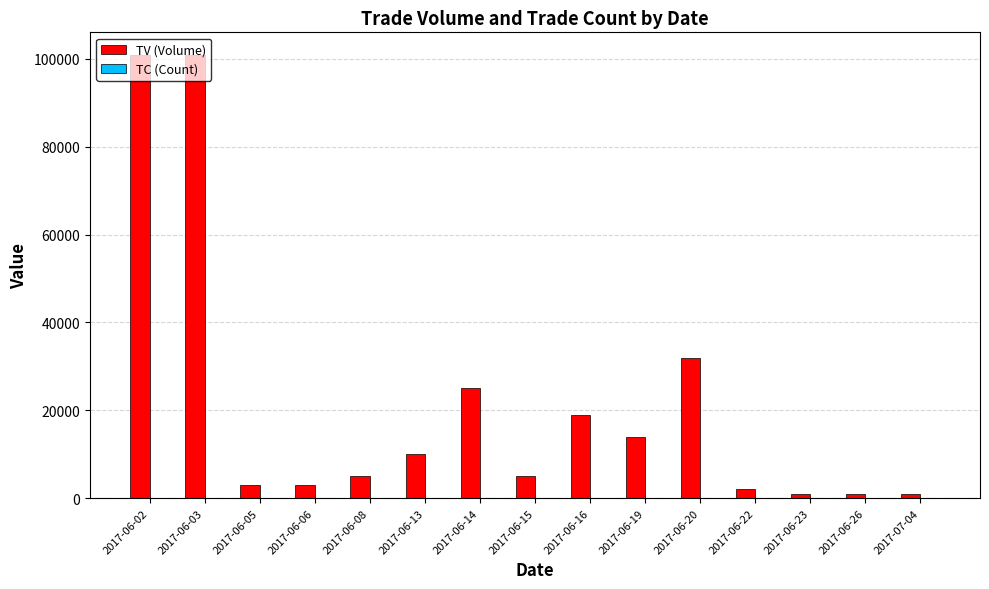

What is the maximum value for TV (Volume)?

101000